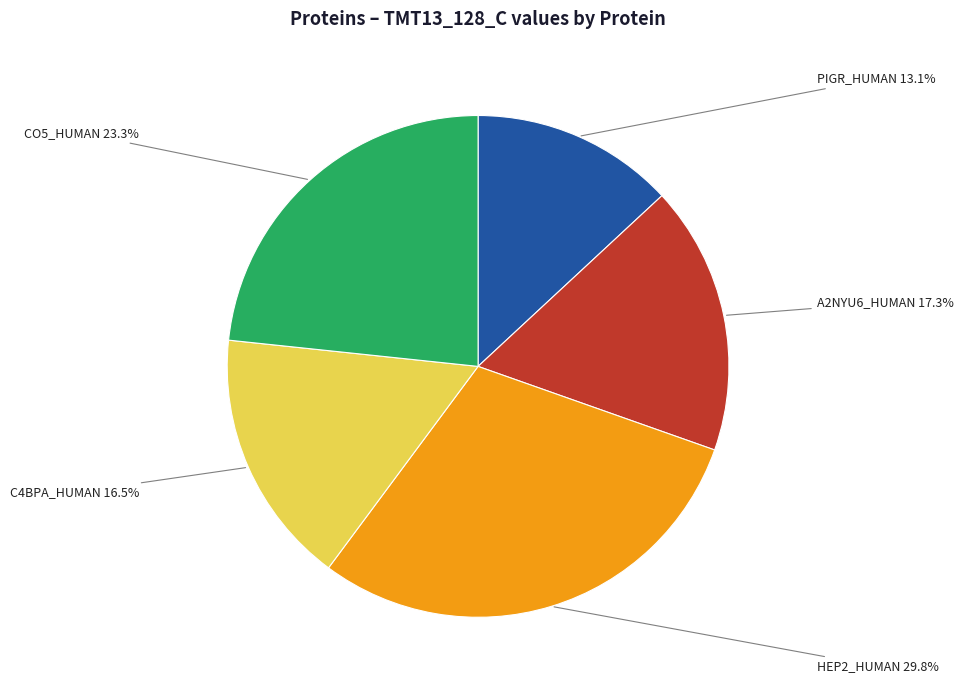

How many segments does this pie chart have?

5